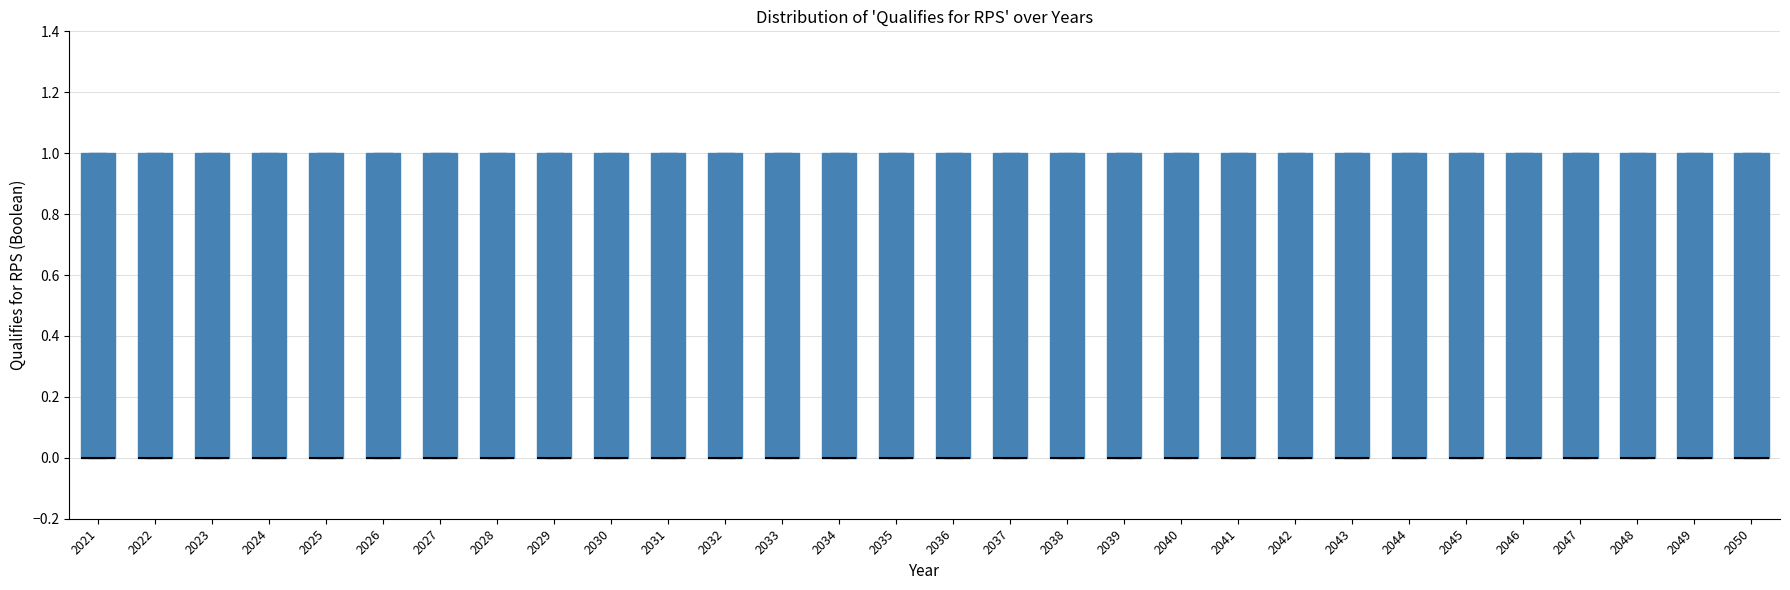

Reading left to right, transcribe this box plot: for each box, give where its median line is, the range the box spans, and where its two whiskers end, as read against the y-axis. The values are not printed on the chart, so give them approximately, as read against the axis.

2021: median 0 (drawn on the box's lower edge), box 0 to 1, whiskers 0 to 1
2022: median 0 (drawn on the box's lower edge), box 0 to 1, whiskers 0 to 1
2023: median 0 (drawn on the box's lower edge), box 0 to 1, whiskers 0 to 1
2024: median 0 (drawn on the box's lower edge), box 0 to 1, whiskers 0 to 1
2025: median 0 (drawn on the box's lower edge), box 0 to 1, whiskers 0 to 1
2026: median 0 (drawn on the box's lower edge), box 0 to 1, whiskers 0 to 1
2027: median 0 (drawn on the box's lower edge), box 0 to 1, whiskers 0 to 1
2028: median 0 (drawn on the box's lower edge), box 0 to 1, whiskers 0 to 1
2029: median 0 (drawn on the box's lower edge), box 0 to 1, whiskers 0 to 1
2030: median 0 (drawn on the box's lower edge), box 0 to 1, whiskers 0 to 1
2031: median 0 (drawn on the box's lower edge), box 0 to 1, whiskers 0 to 1
2032: median 0 (drawn on the box's lower edge), box 0 to 1, whiskers 0 to 1
2033: median 0 (drawn on the box's lower edge), box 0 to 1, whiskers 0 to 1
2034: median 0 (drawn on the box's lower edge), box 0 to 1, whiskers 0 to 1
2035: median 0 (drawn on the box's lower edge), box 0 to 1, whiskers 0 to 1
2036: median 0 (drawn on the box's lower edge), box 0 to 1, whiskers 0 to 1
2037: median 0 (drawn on the box's lower edge), box 0 to 1, whiskers 0 to 1
2038: median 0 (drawn on the box's lower edge), box 0 to 1, whiskers 0 to 1
2039: median 0 (drawn on the box's lower edge), box 0 to 1, whiskers 0 to 1
2040: median 0 (drawn on the box's lower edge), box 0 to 1, whiskers 0 to 1
2041: median 0 (drawn on the box's lower edge), box 0 to 1, whiskers 0 to 1
2042: median 0 (drawn on the box's lower edge), box 0 to 1, whiskers 0 to 1
2043: median 0 (drawn on the box's lower edge), box 0 to 1, whiskers 0 to 1
2044: median 0 (drawn on the box's lower edge), box 0 to 1, whiskers 0 to 1
2045: median 0 (drawn on the box's lower edge), box 0 to 1, whiskers 0 to 1
2046: median 0 (drawn on the box's lower edge), box 0 to 1, whiskers 0 to 1
2047: median 0 (drawn on the box's lower edge), box 0 to 1, whiskers 0 to 1
2048: median 0 (drawn on the box's lower edge), box 0 to 1, whiskers 0 to 1
2049: median 0 (drawn on the box's lower edge), box 0 to 1, whiskers 0 to 1
2050: median 0 (drawn on the box's lower edge), box 0 to 1, whiskers 0 to 1